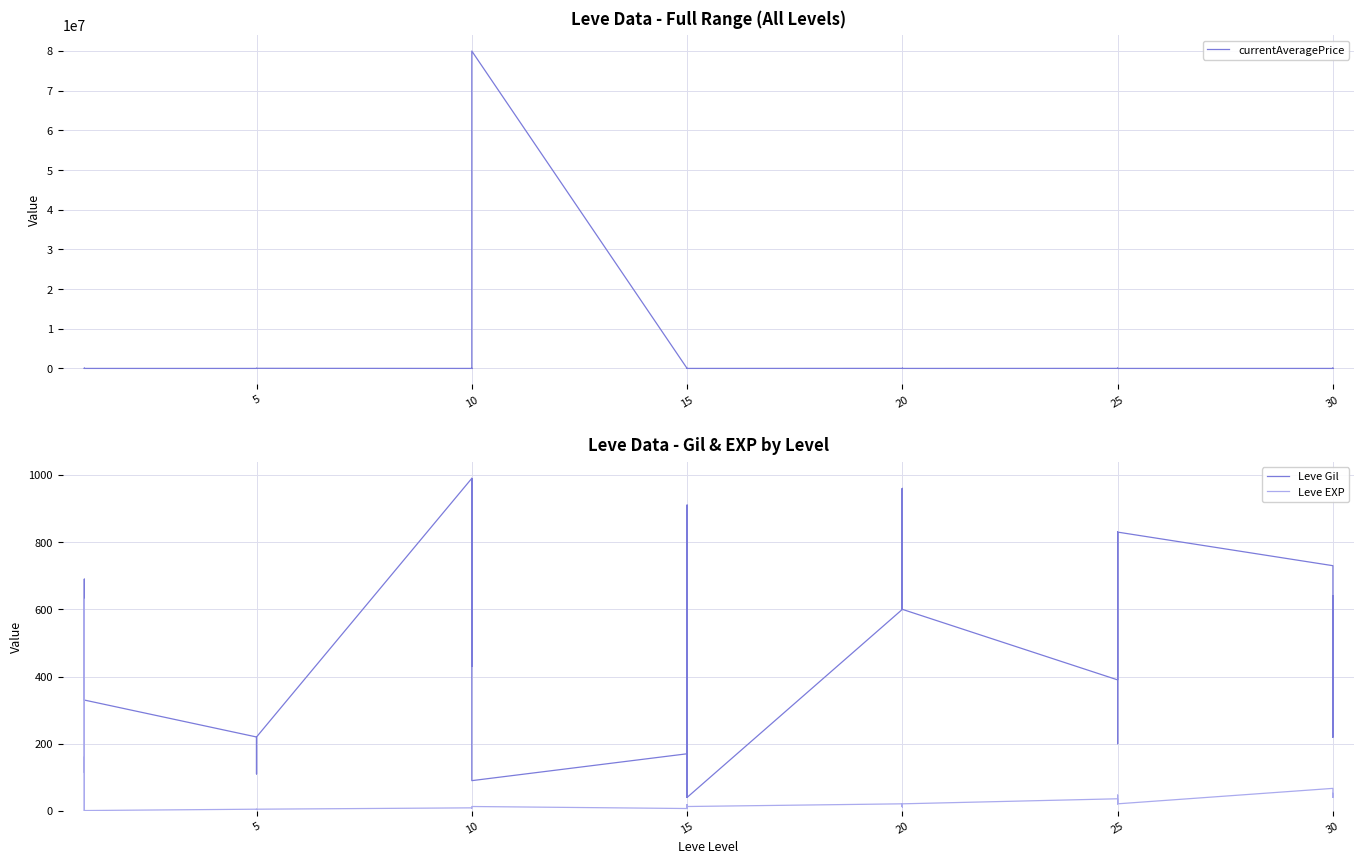

At how many categories does at least one series exceed 50182037?

1